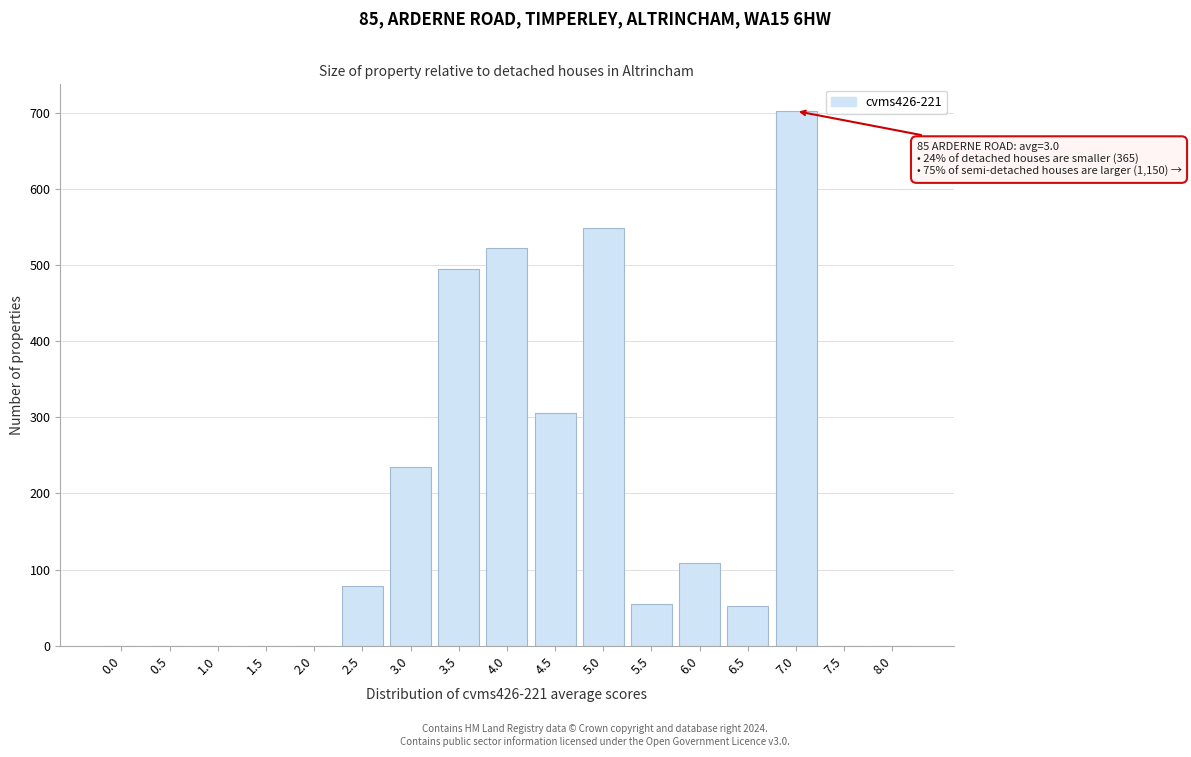

Reading left to right, list all the values displayed in this chart.

0.0=0	0.5=0	1.0=0	1.5=0	2.0=0	2.5=78	3.0=235	3.5=494	4.0=522	4.5=306	5.0=548	5.5=55	6.0=108	6.5=52	7.0=702	7.5=0	8.0=0